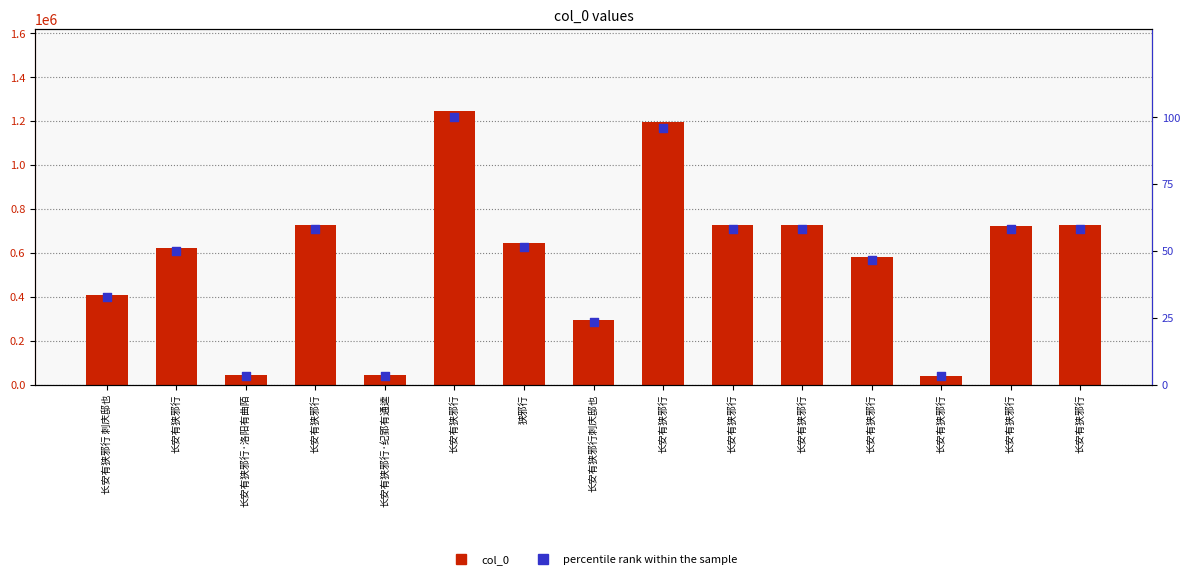

Which series reaches the maximum Y coordinate?

col_0